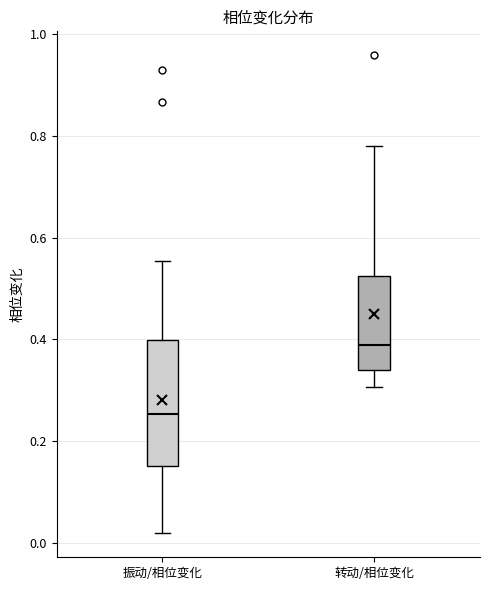

Comparing the boxes themselves (not the whiskers), which one is the tallest?

振动/相位变化